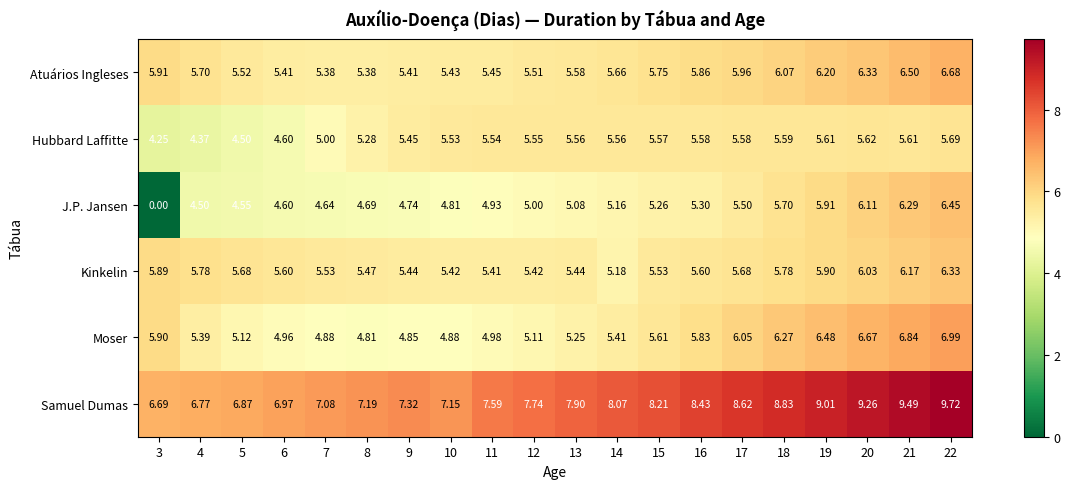

List the series in order of their peak value, highest first.

Samuel Dumas, Moser, Atuários Ingleses, J.P. Jansen, Kinkelin, Hubbard Laffitte